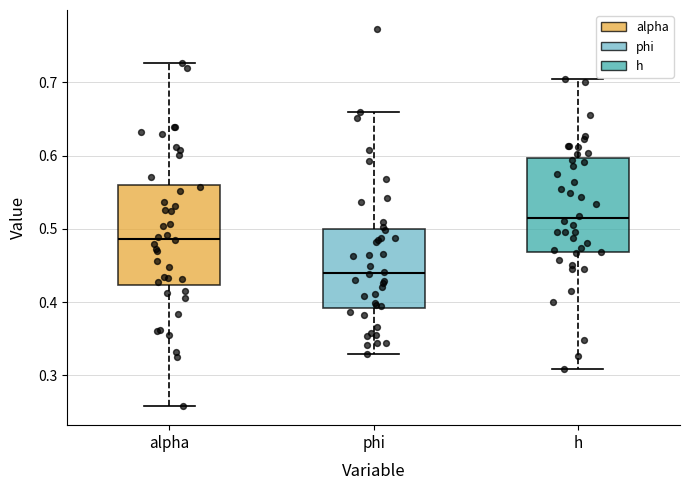

Which box's median line is the lowest?

phi